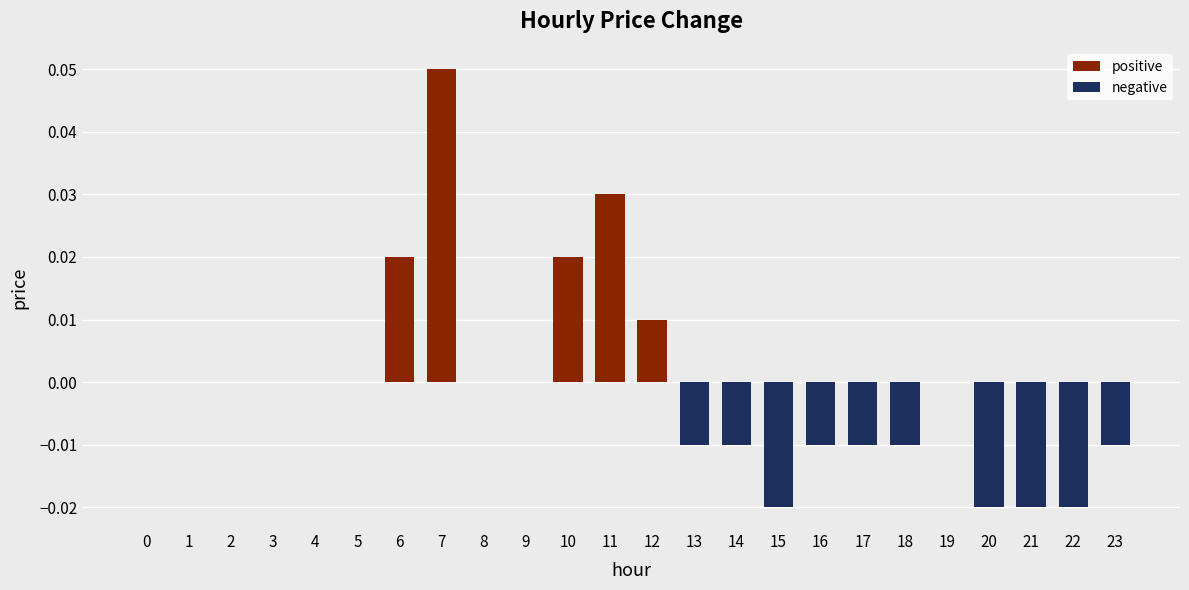

Is it true that the value at 2 is 0.0?

True